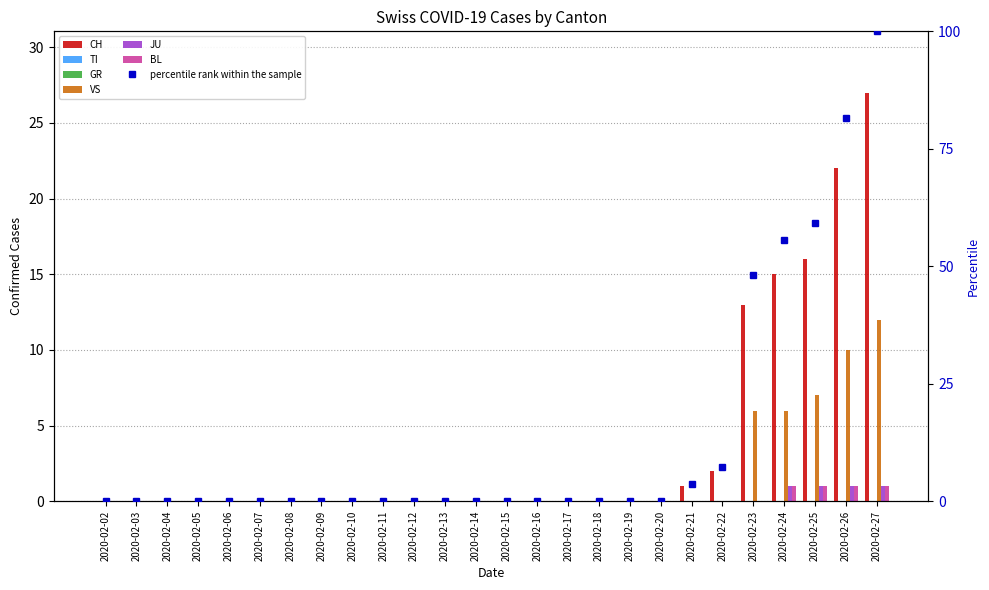

At which category is the sum across all series the highest?

2020-02-27